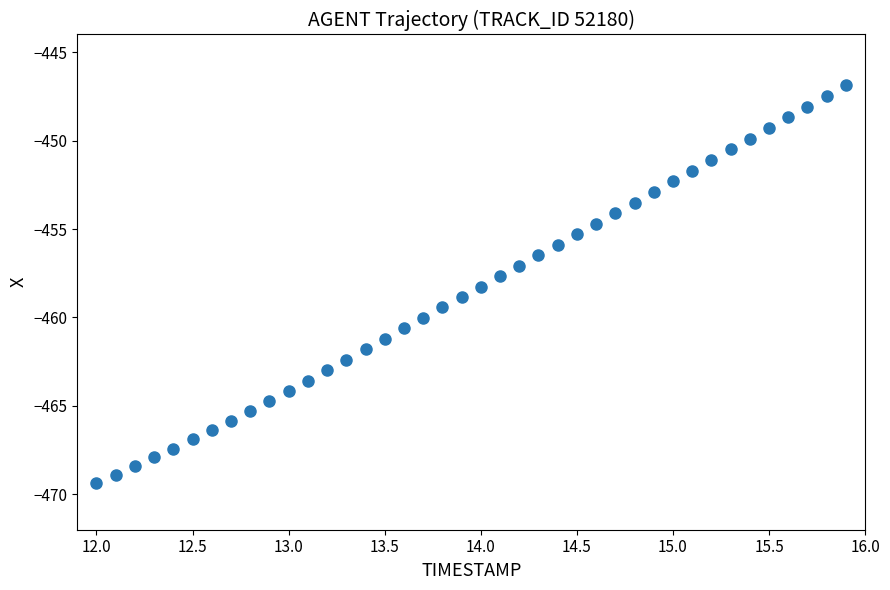

What is the minimum value shown in the chart?

-469.4